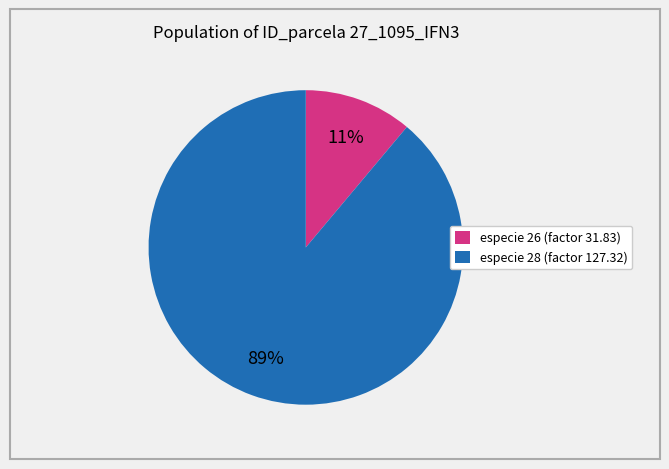

Is it true that especie 26 (factor 31.83) is 22% of the pie?

False